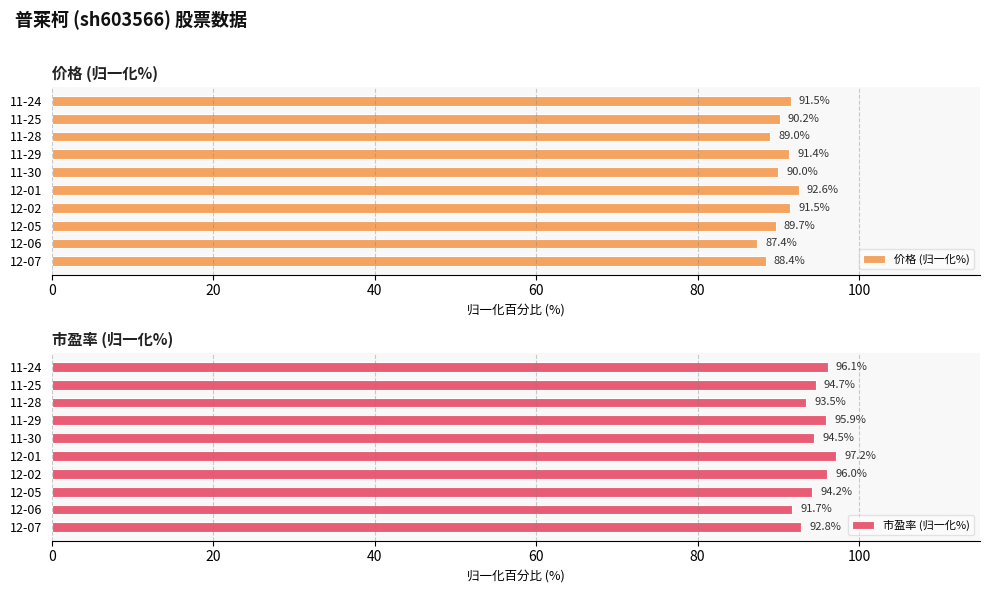

How many bars are there in total?

20